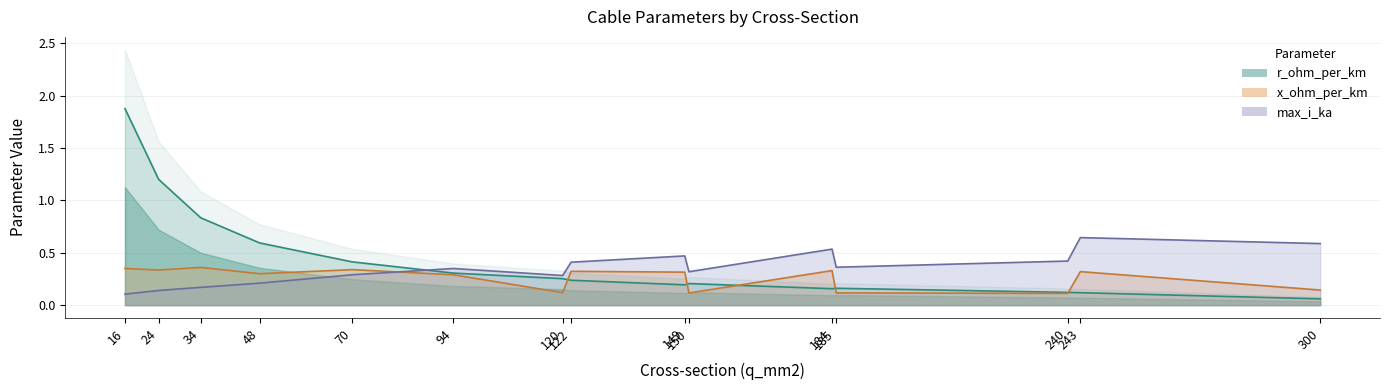

After their last crossing, which series has the higher values: x_ohm_per_km or max_i_ka?

max_i_ka